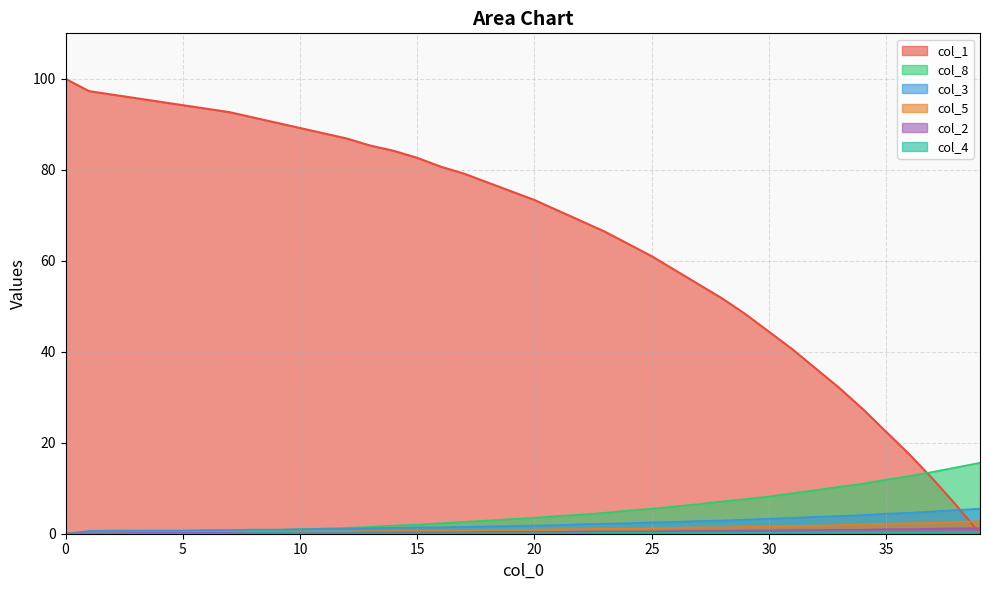

Which series changed the most between 18 and 36?

col_1